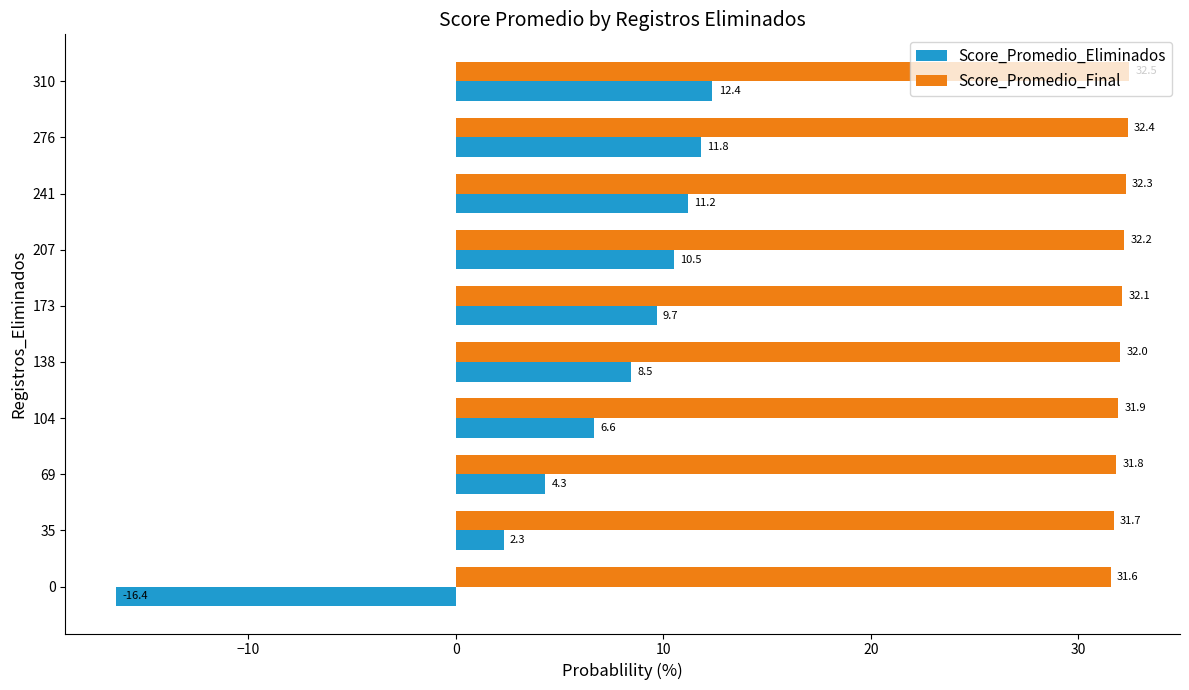

Which series has the largest total across all categories?

Score_Promedio_Final